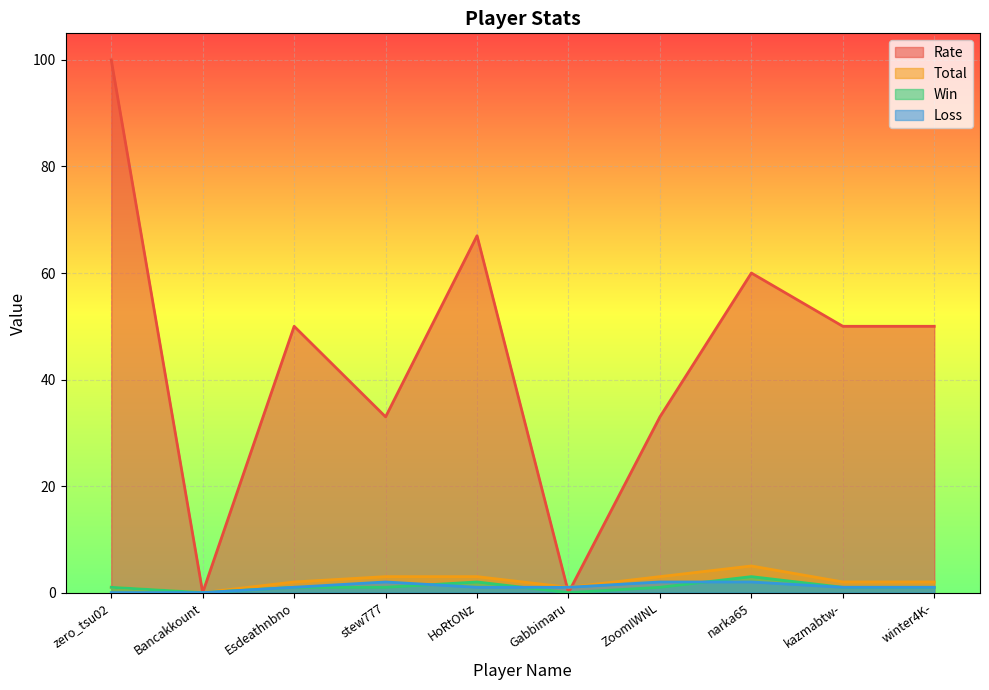

Does the chart display data point markers on the line(s)?

No